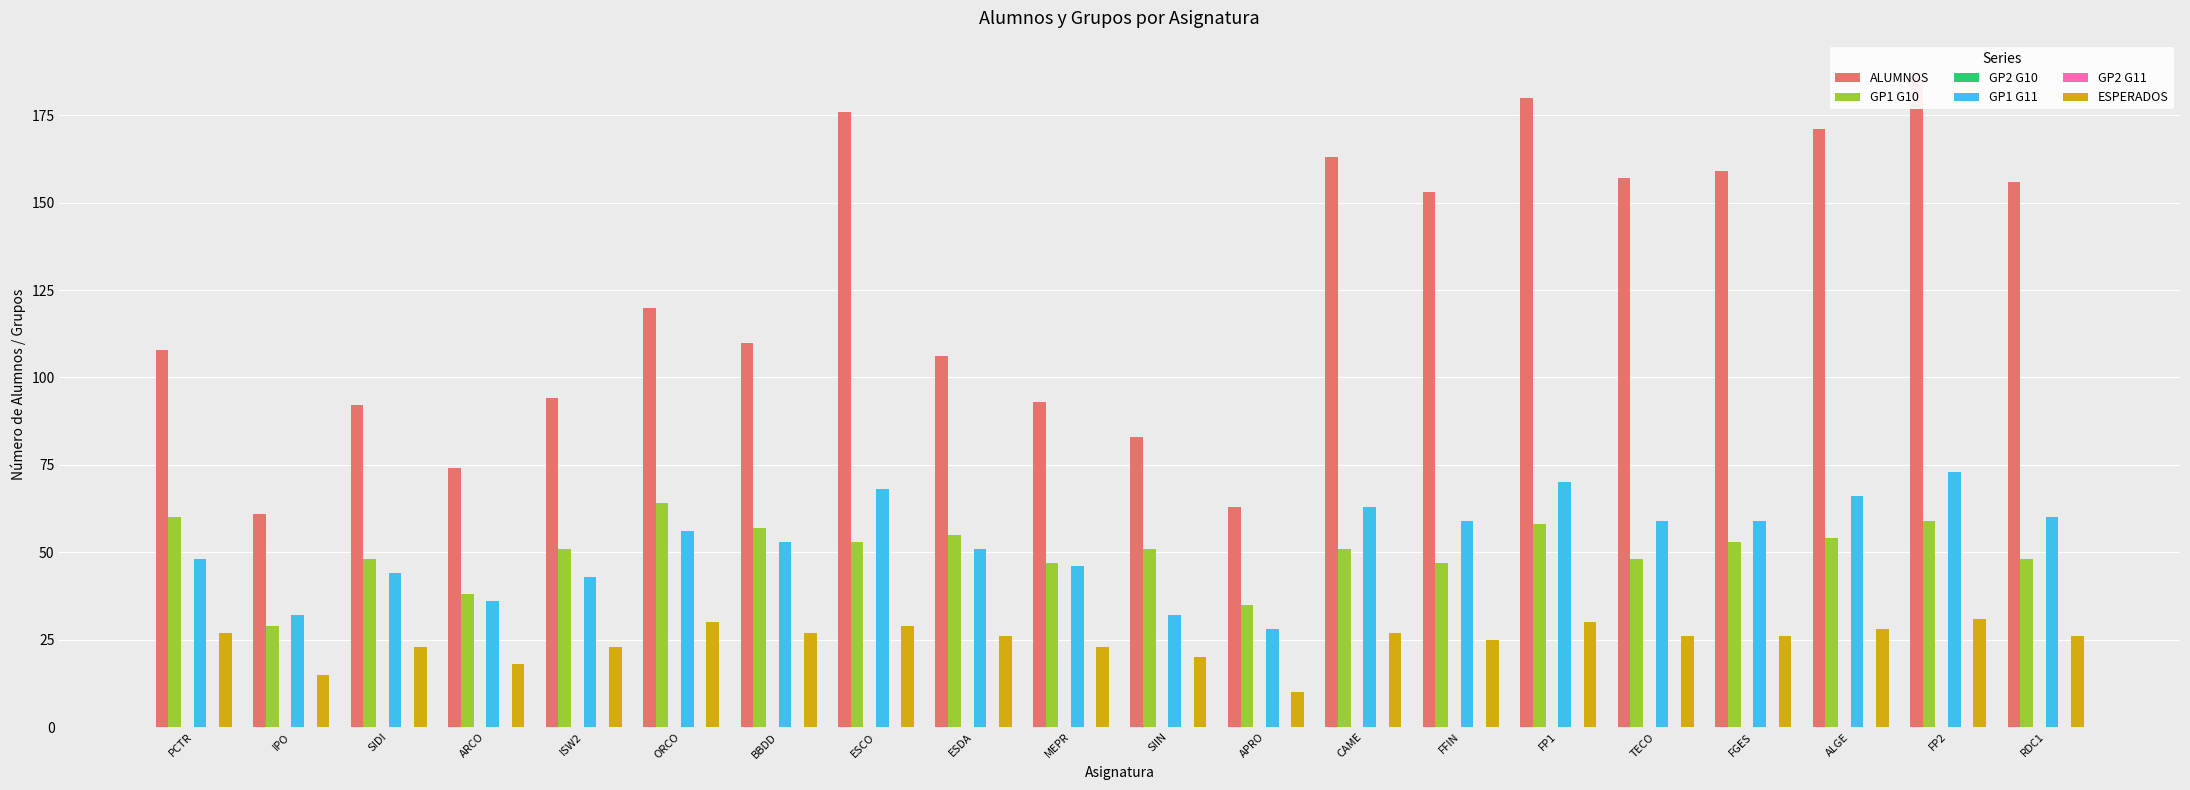

Which series has the largest range (max minus min)?

ALUMNOS